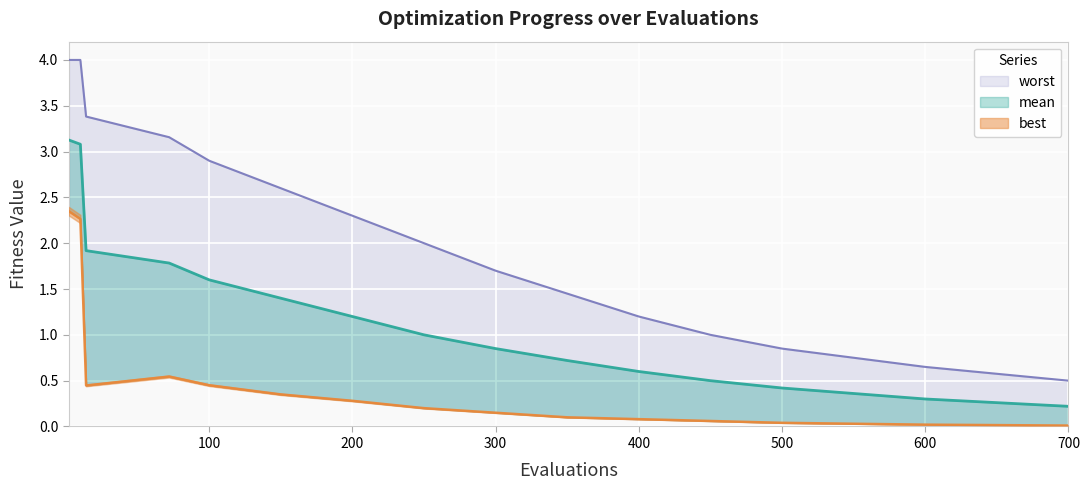

True or false: worst has more than 1 points higher than both neighbors.

False